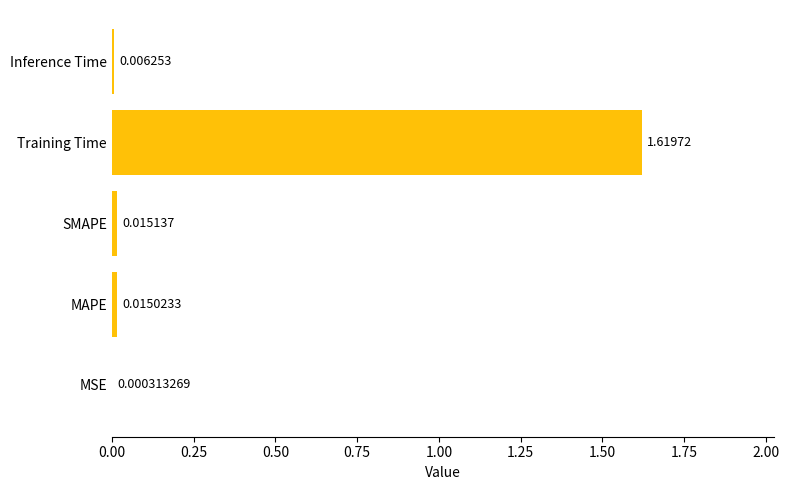

At which category does the chart reach its peak across all series?

Training Time